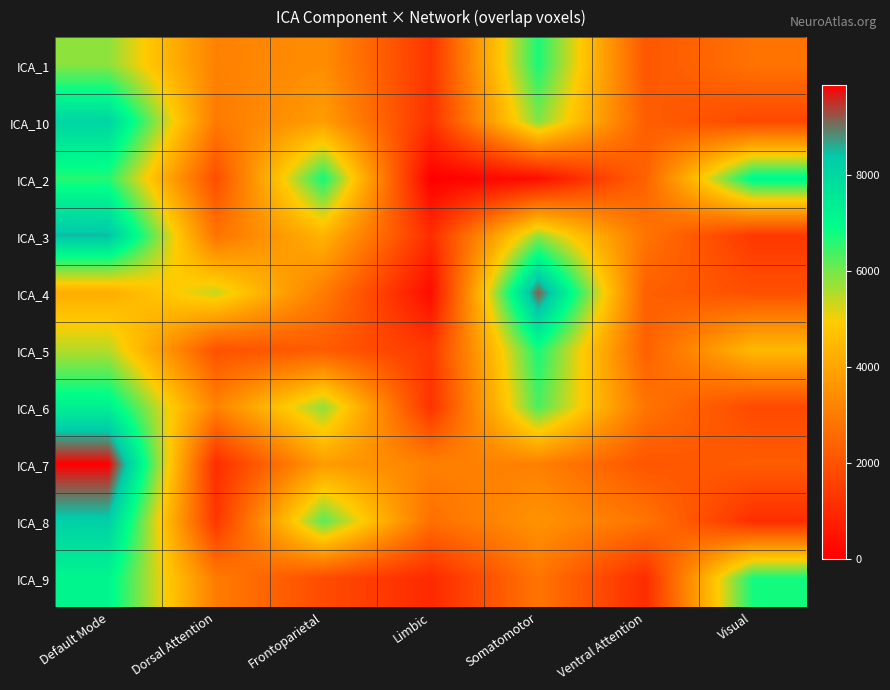

At how many categories does at least one series exceed 6349?

4